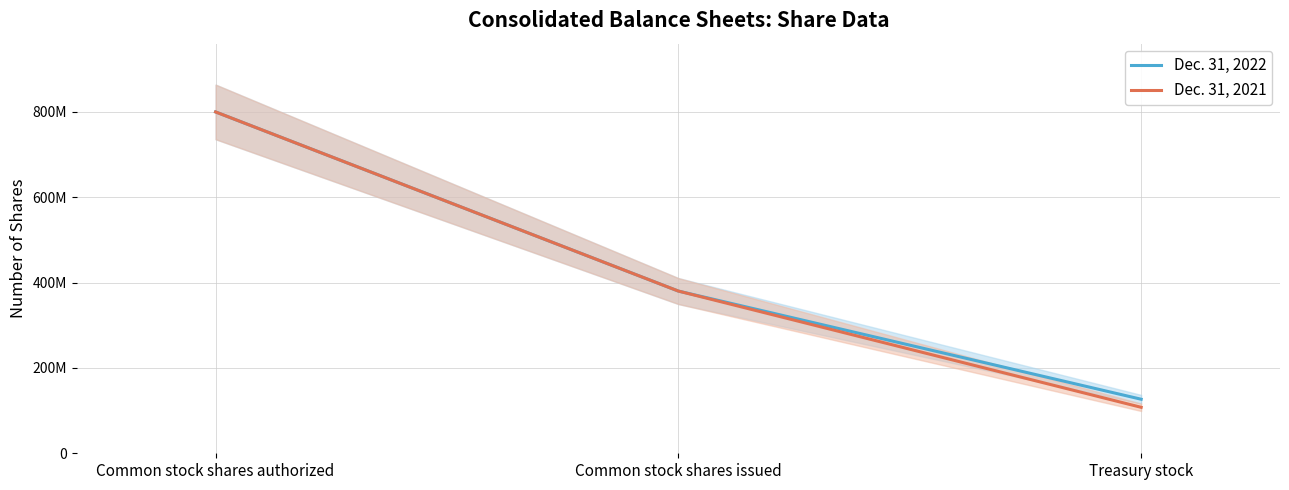

How many Dec. 31, 2021 values are between 107742000 and 800000000?

3